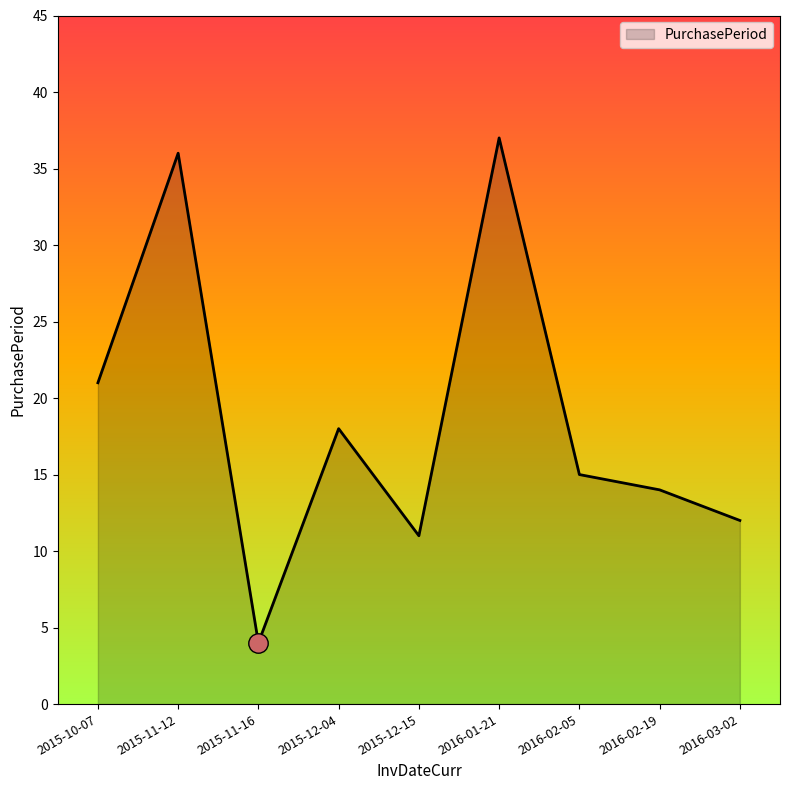

Which has a higher value, 2016-01-21 or 2015-10-07?

2016-01-21